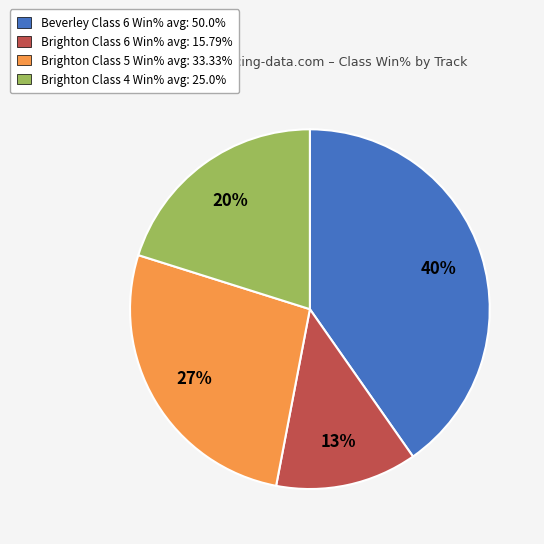

Is there a majority slice in this chart?

No